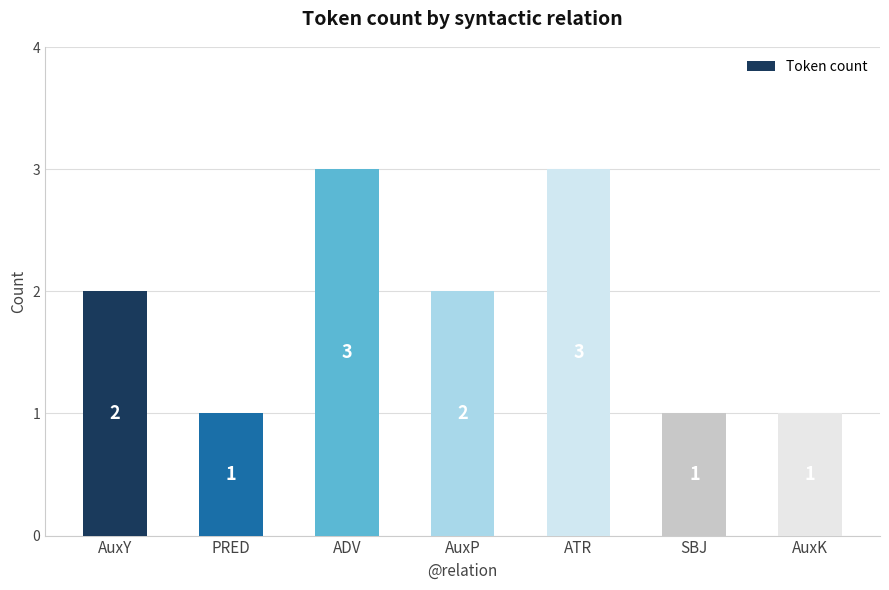

The chart shows a value of 5 at ADV. True or false?

False